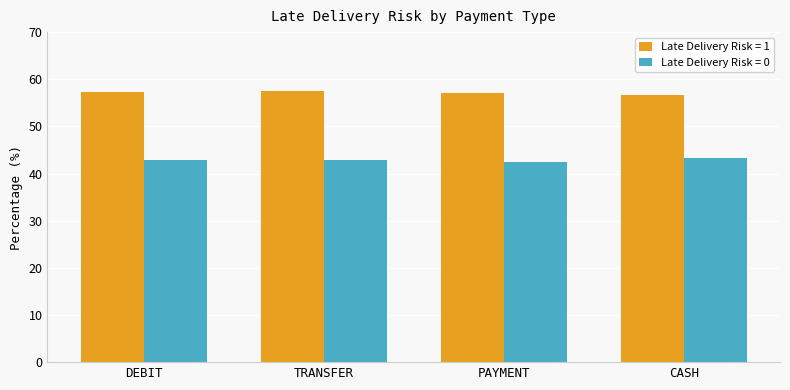

What are all the series names shown in the legend?

Late Delivery Risk = 1, Late Delivery Risk = 0